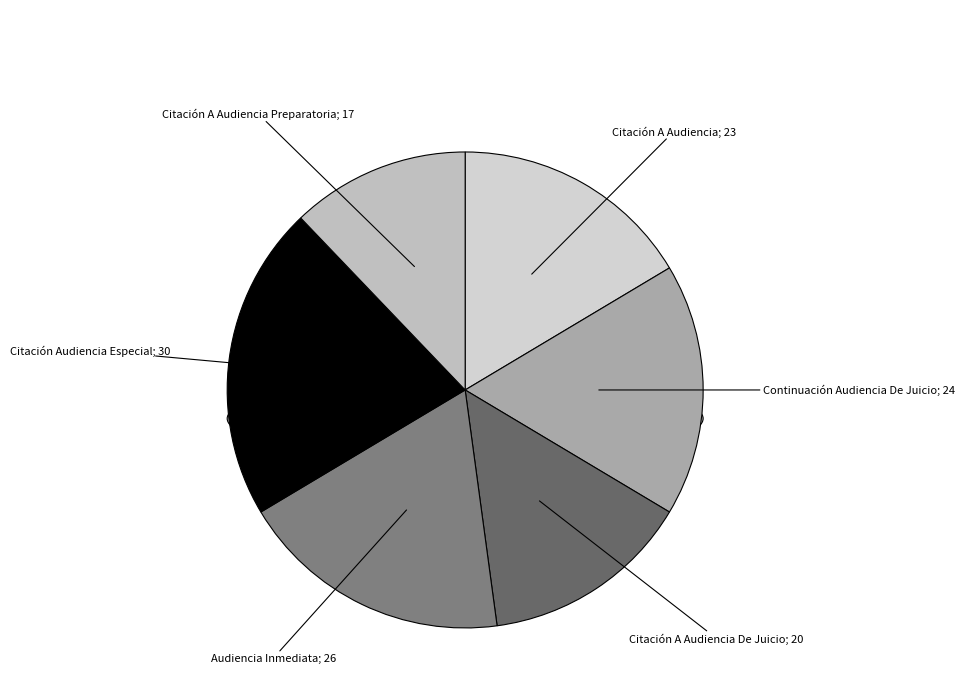

True or false: Continuación Audiencia De Juicio accounts for 17% of the total.

True